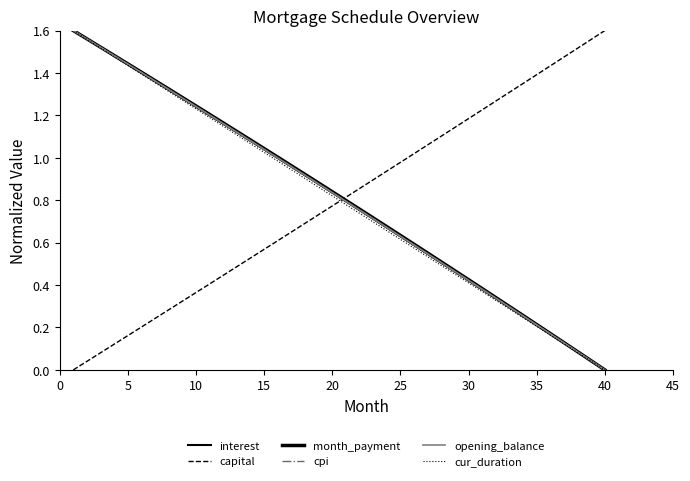

Is this an area chart (filled region under the line)?

No